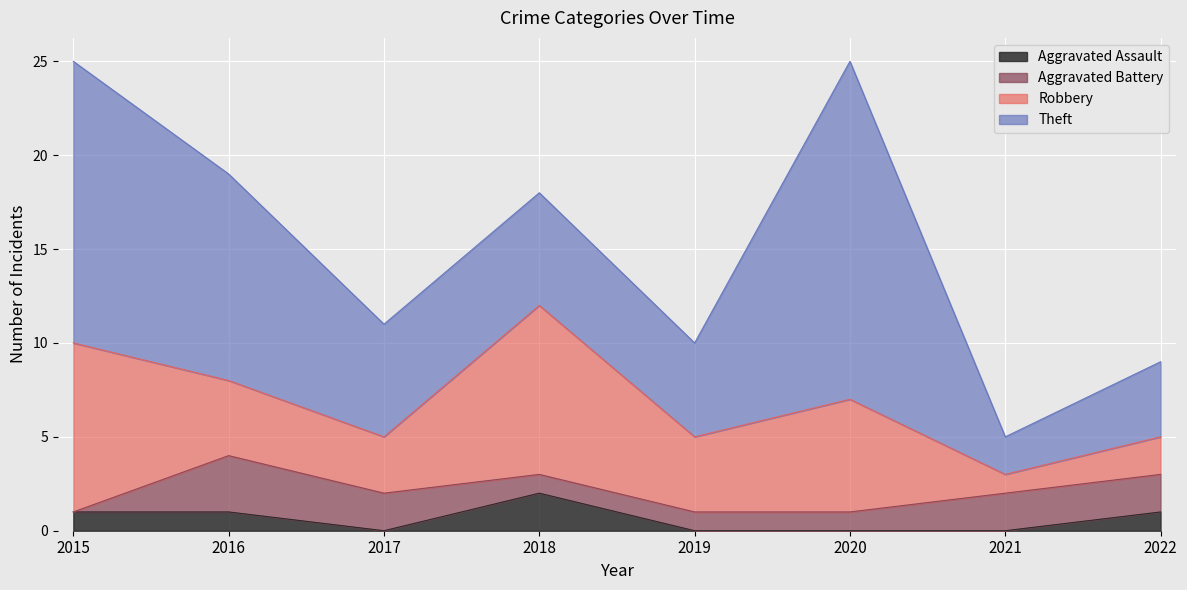

The value of Aggravated Assault at 2015 is 1. True or false?

True